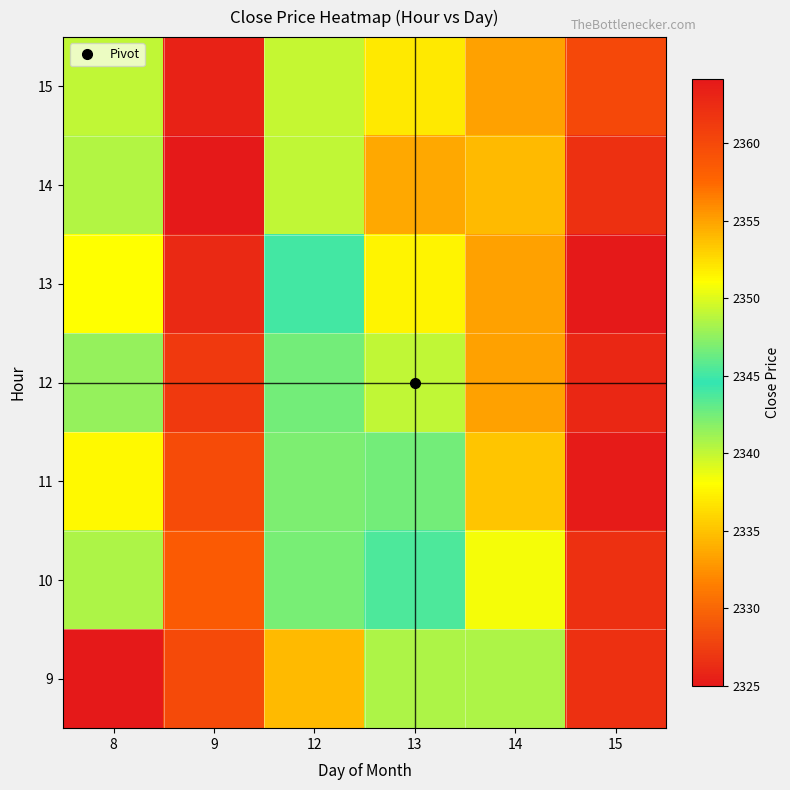

At which category does the chart reach its minimum across all series?

8